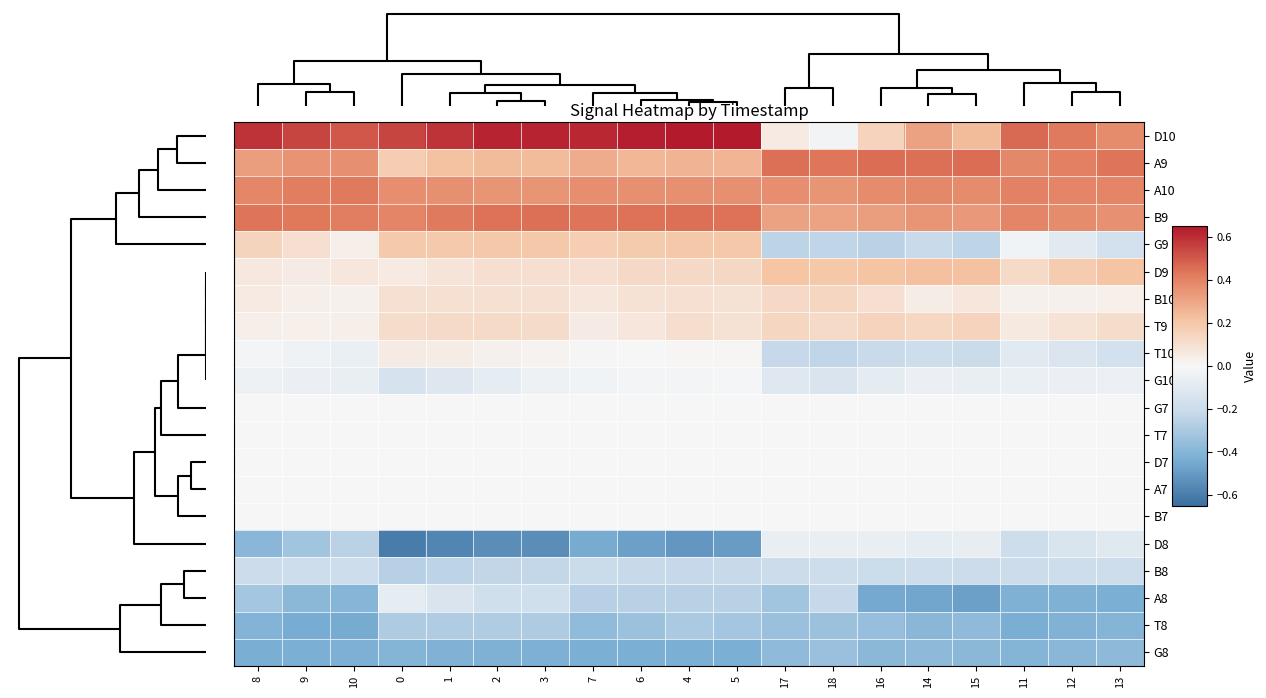

Count the number of categories in the chart.

19